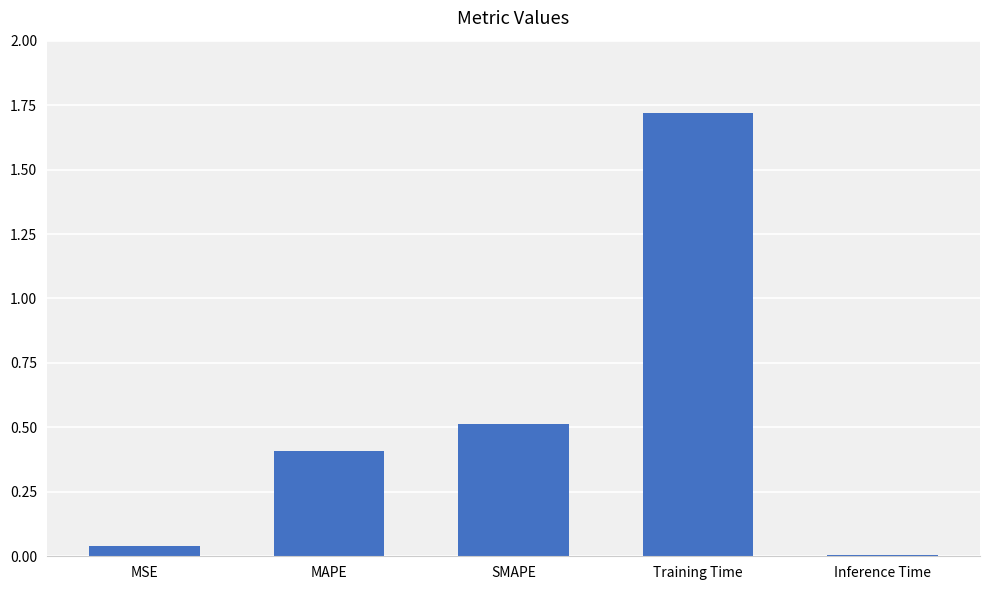

Are the bars horizontal?

No